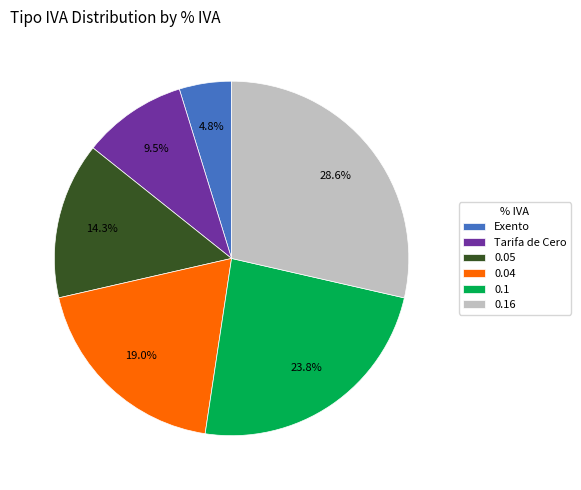

To the nearest percent, what is the difference between the largest and smallest slice percentages?

24%